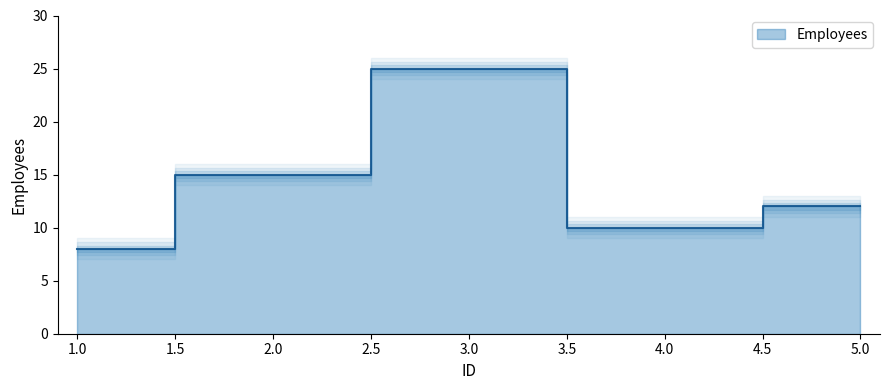

Reading left to right, extract all data points from this chart.

1=8	2=15	3=25	4=10	5=12